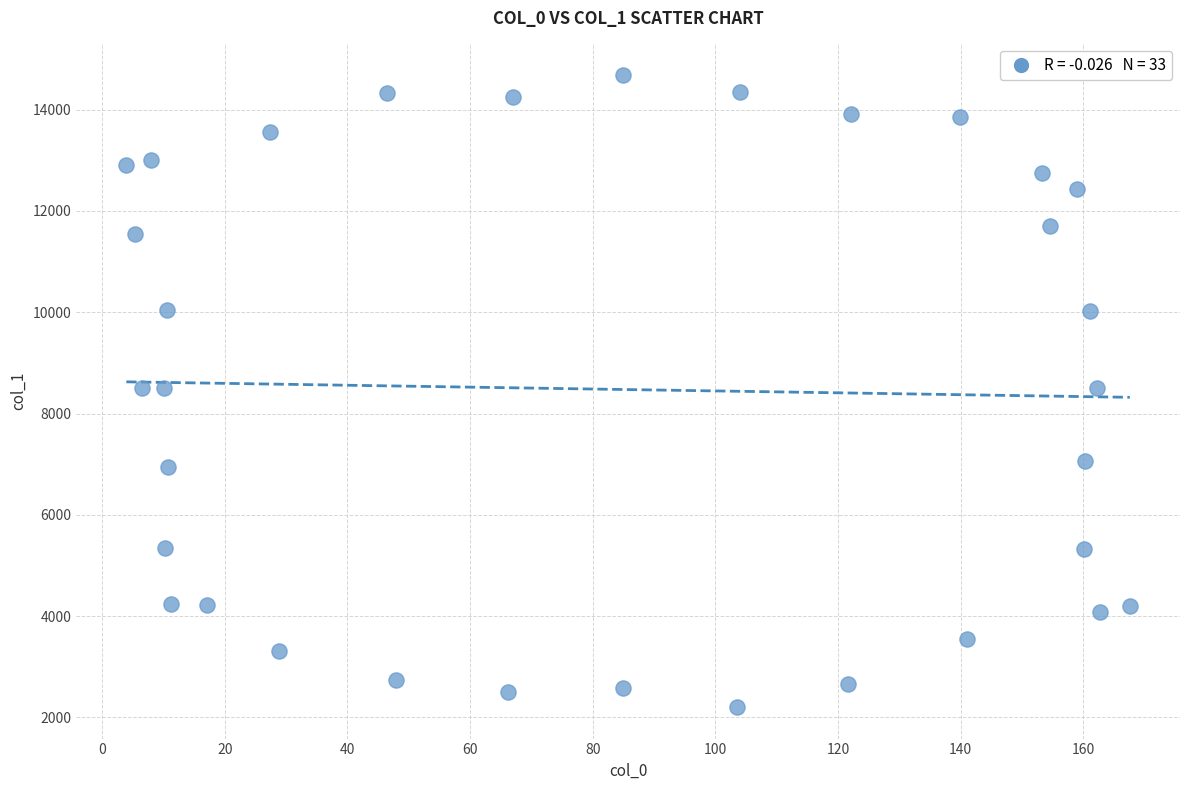

What is the range of Y values (max minus min)?

12477.4